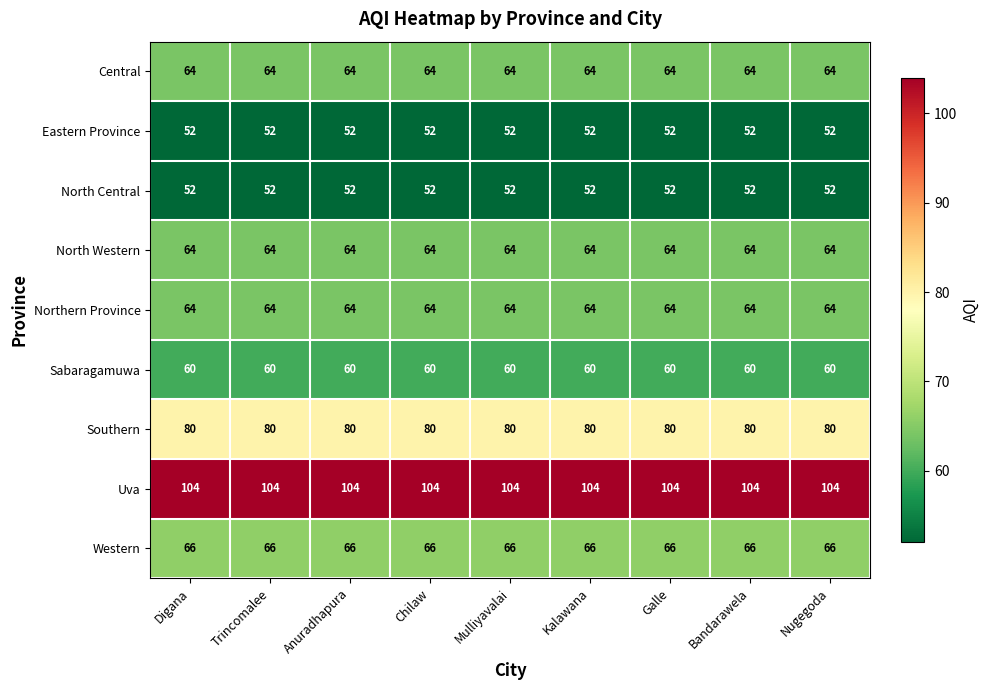

What is the sum of all Sabaragamuwa values?

540